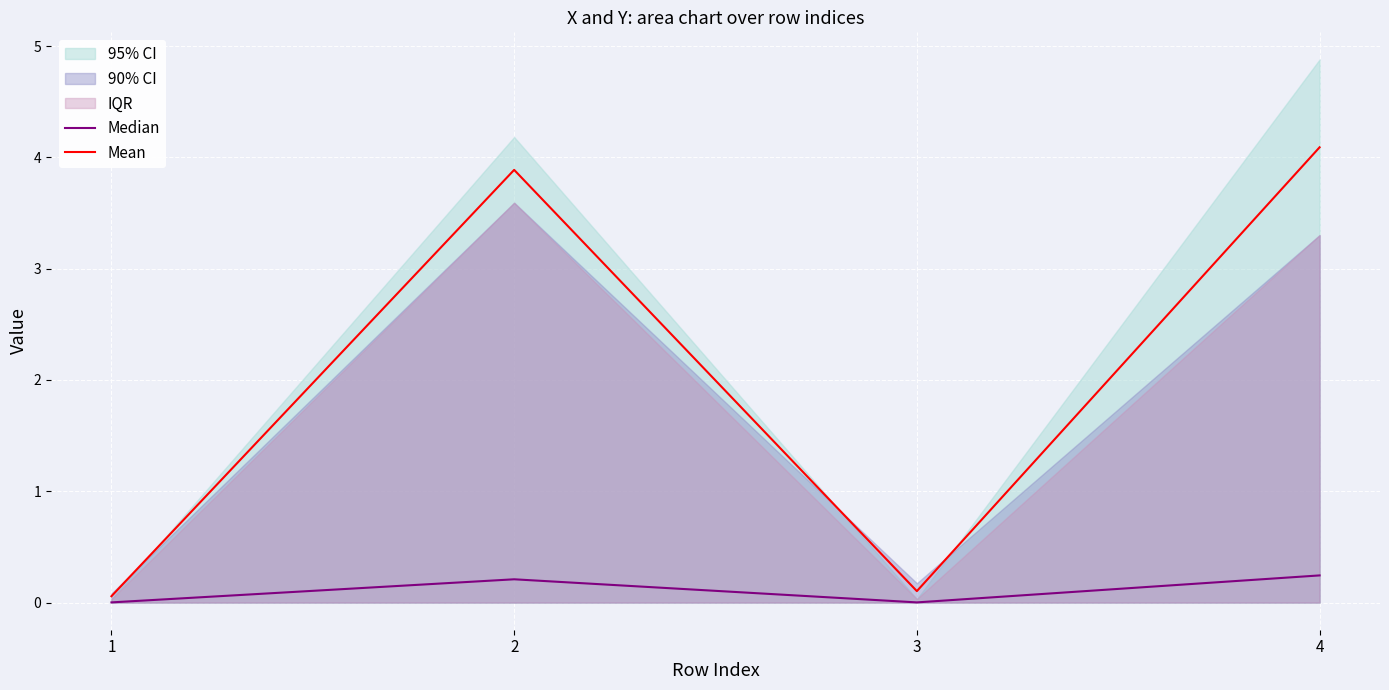

True or false: Median and Mean cross at least once.

False